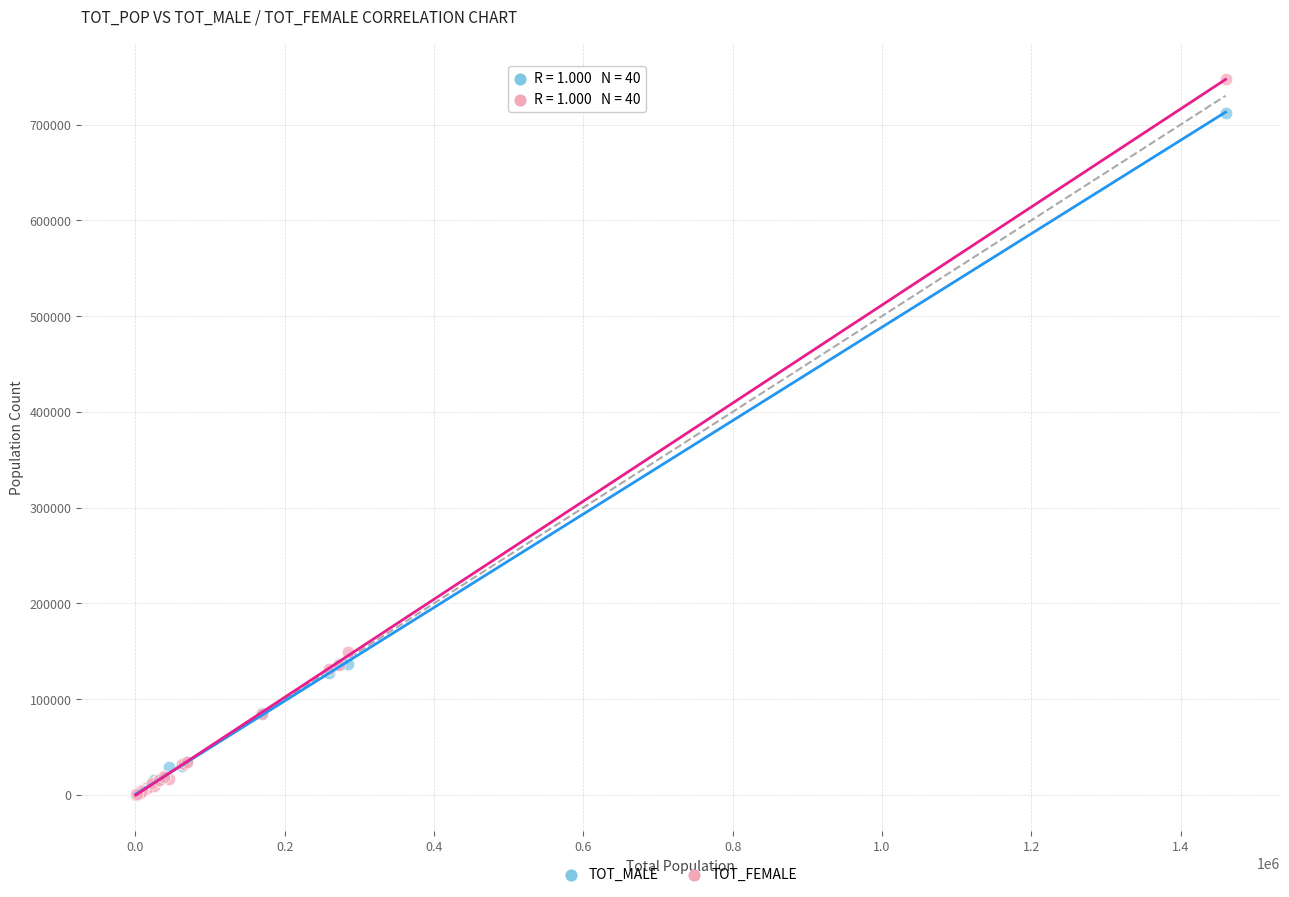

In the TOT_FEMALE series, what Y value is closest to 373859?

148884